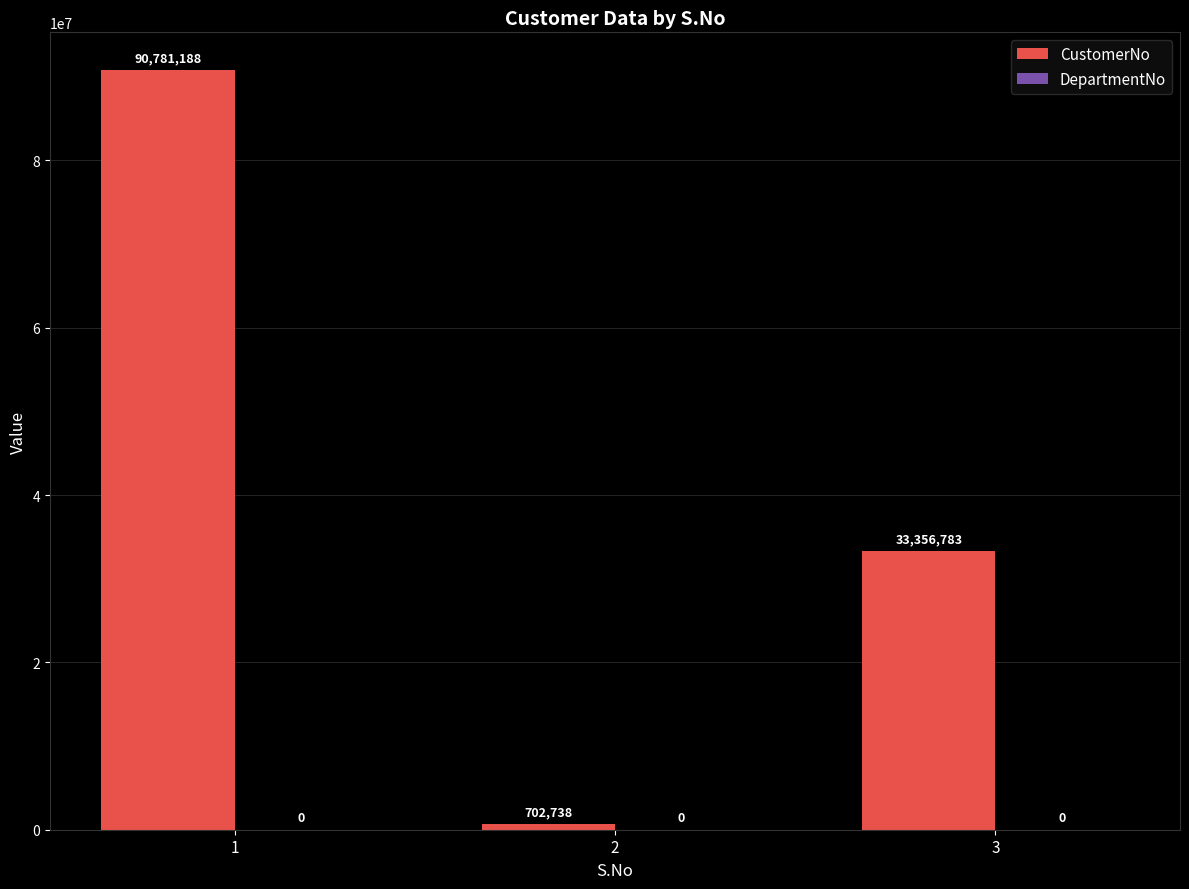

Between 3 and 2, which is larger?

3